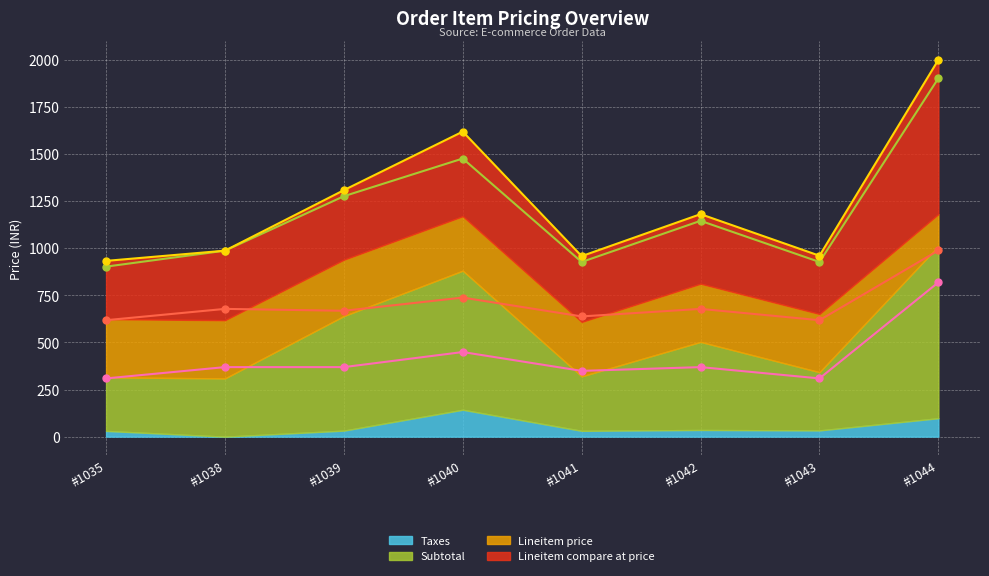

What is the average value of the Subtotal series?

1243.2